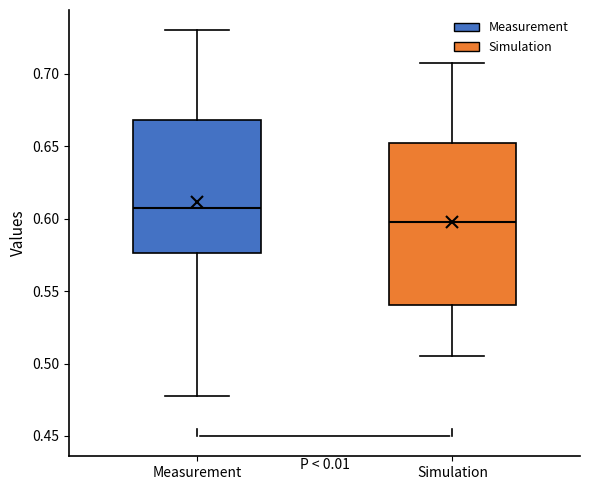

Where is the lower edge of the box for Simulation on the y-axis? The values are not printed on the chart, so give them approximately, as read against the axis.

0.540